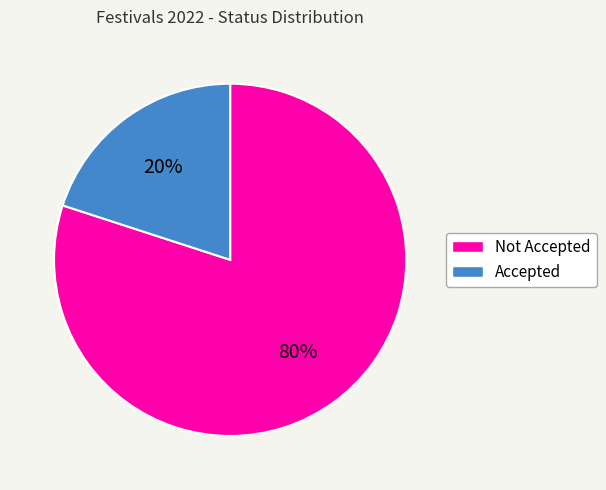

How many slices are in this pie chart?

2